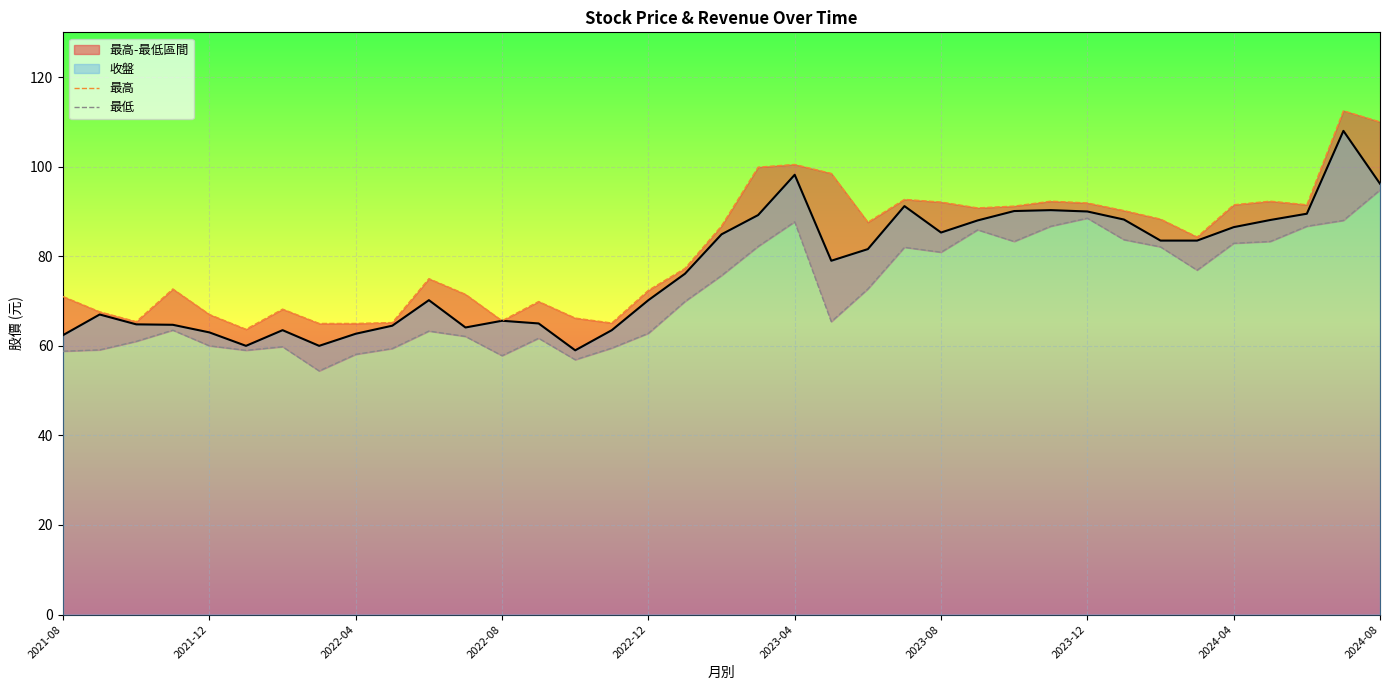

What is the maximum value shown in the chart?

112.5